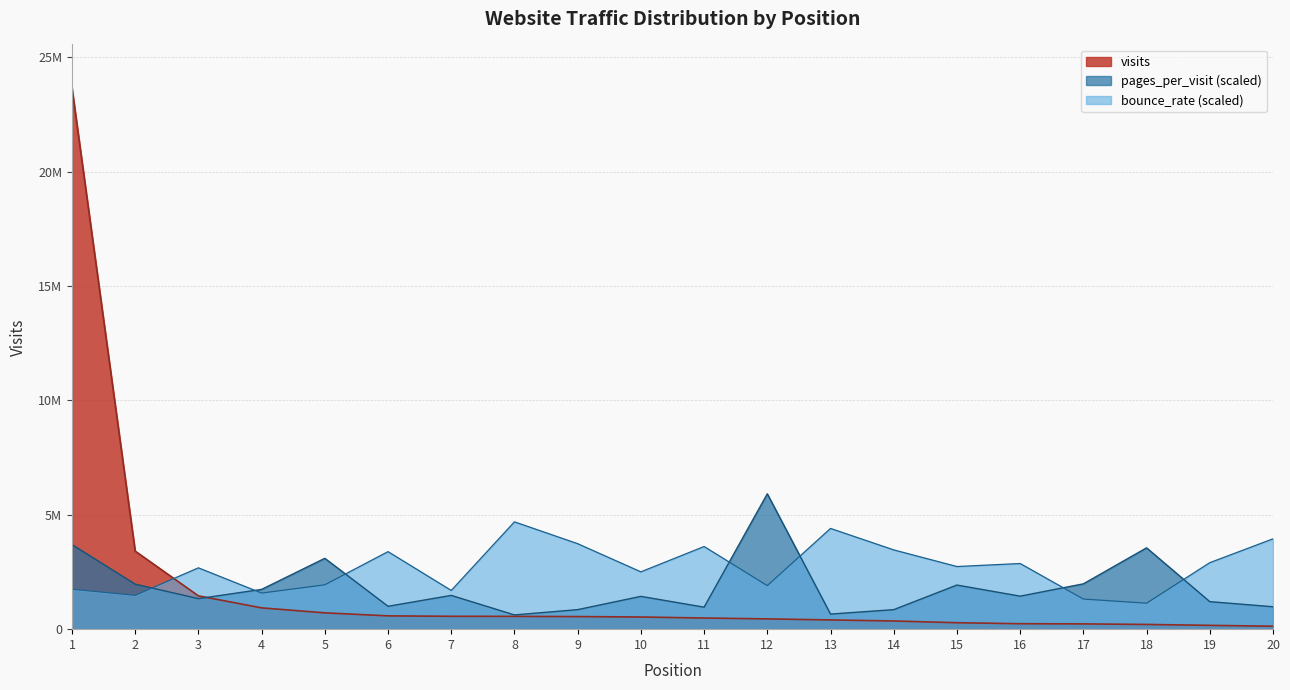

Between 1 and 6, which is larger?

1